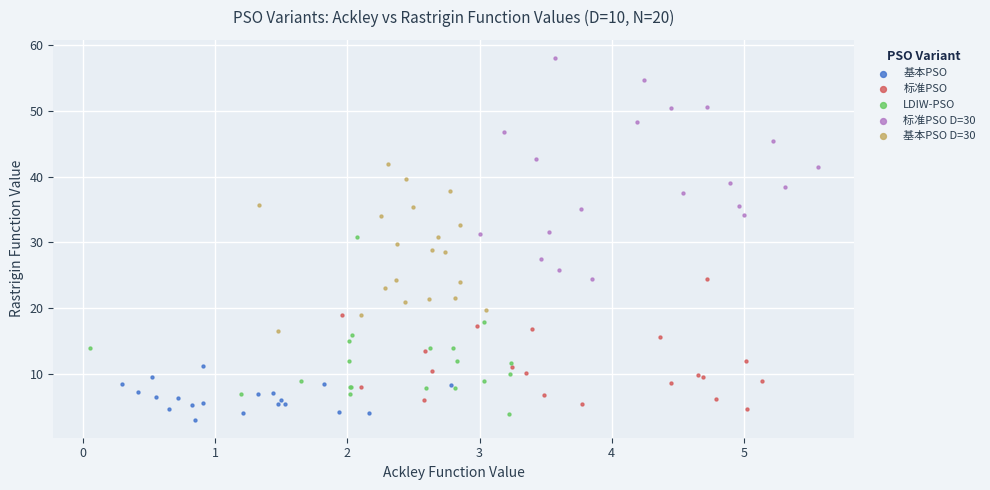

Which series contains the highest Y value?

标准PSO D=30